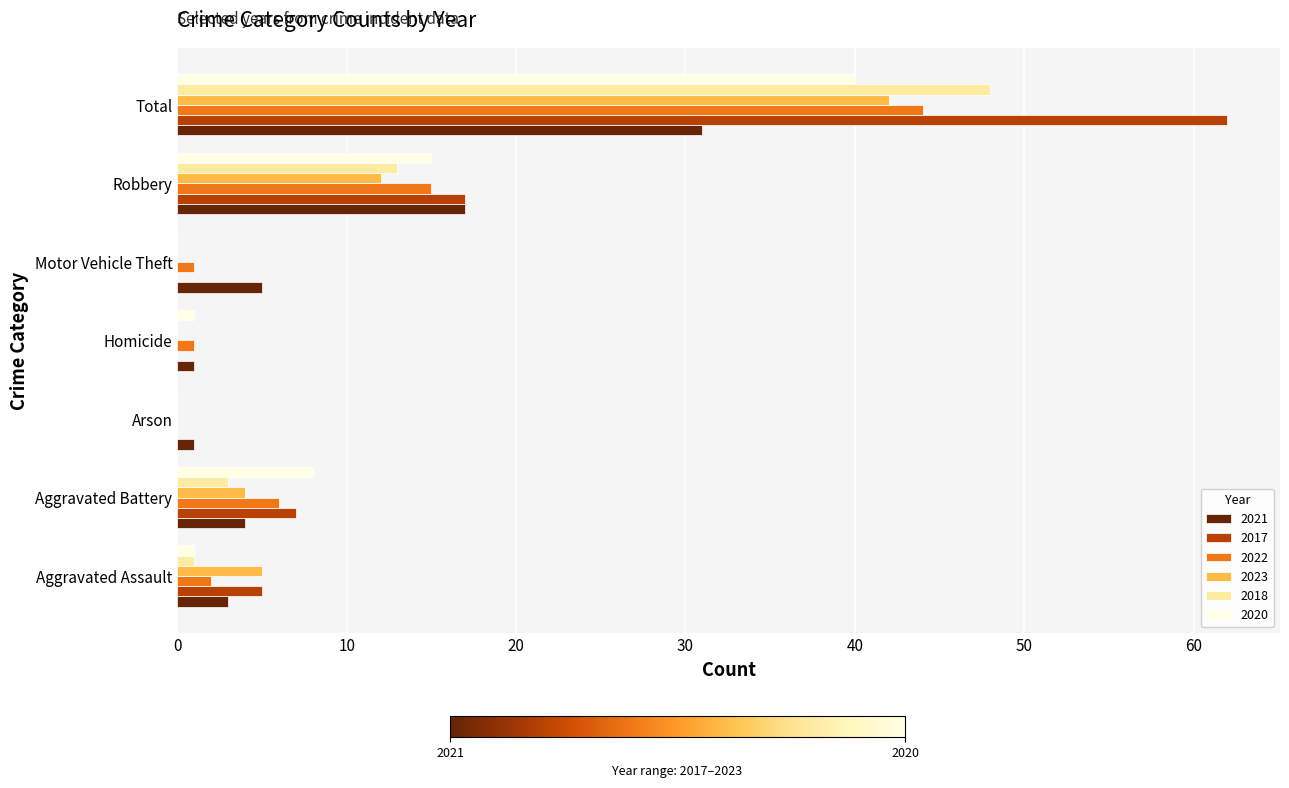

Which series has the widest spread of values?

2017